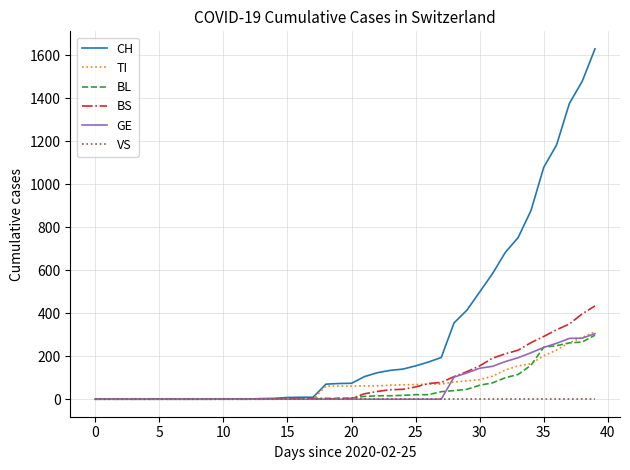

What is the difference between the maximum and minimum values in the BS series?

434